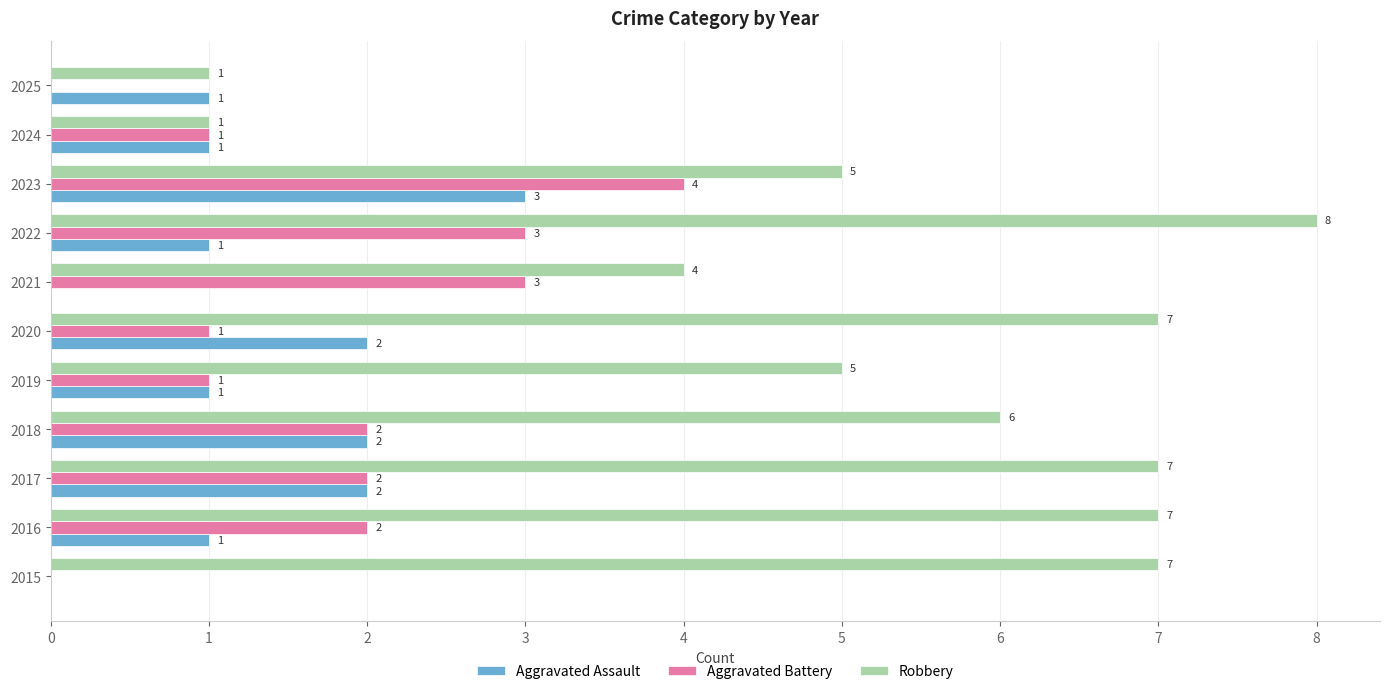

What is the highest value of the Aggravated Assault series?

3